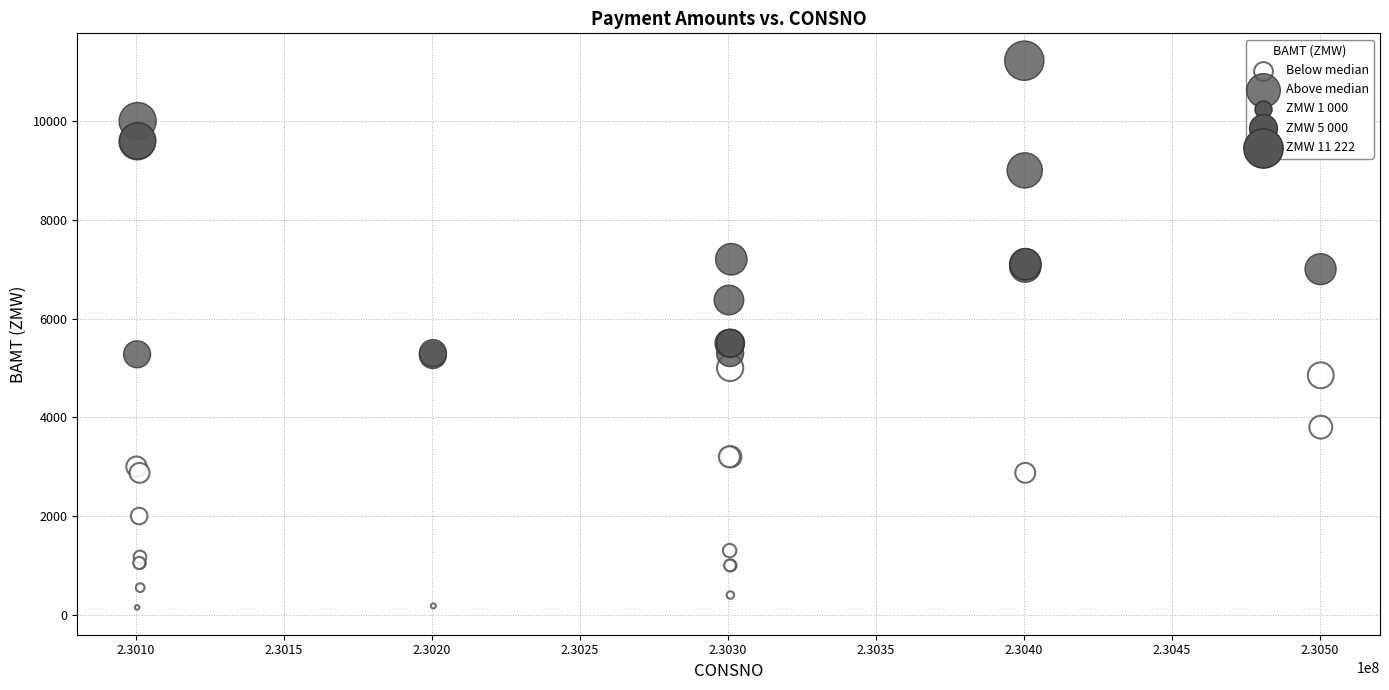

Which series reaches the minimum Y coordinate?

Below median